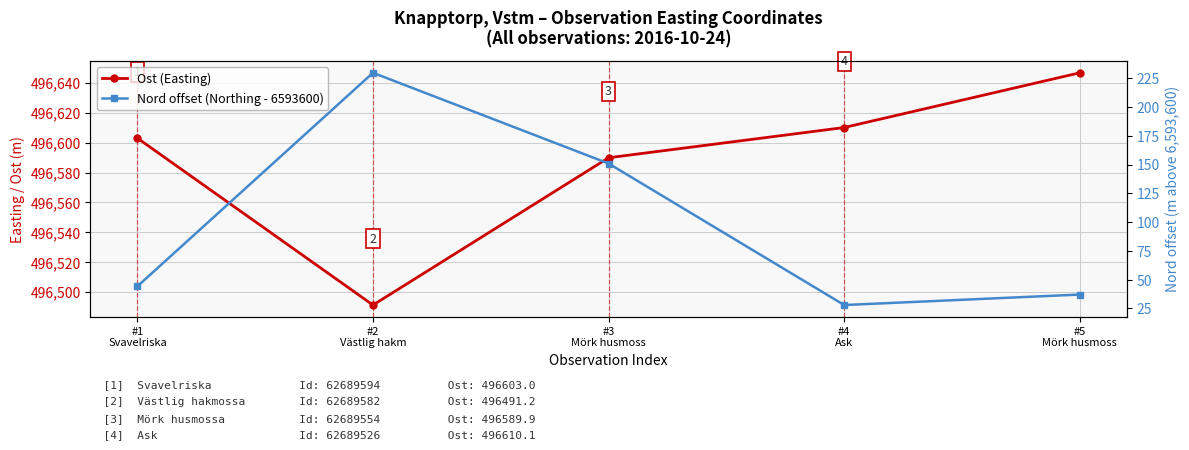

Which series has the largest total across all categories?

Ost (Easting)